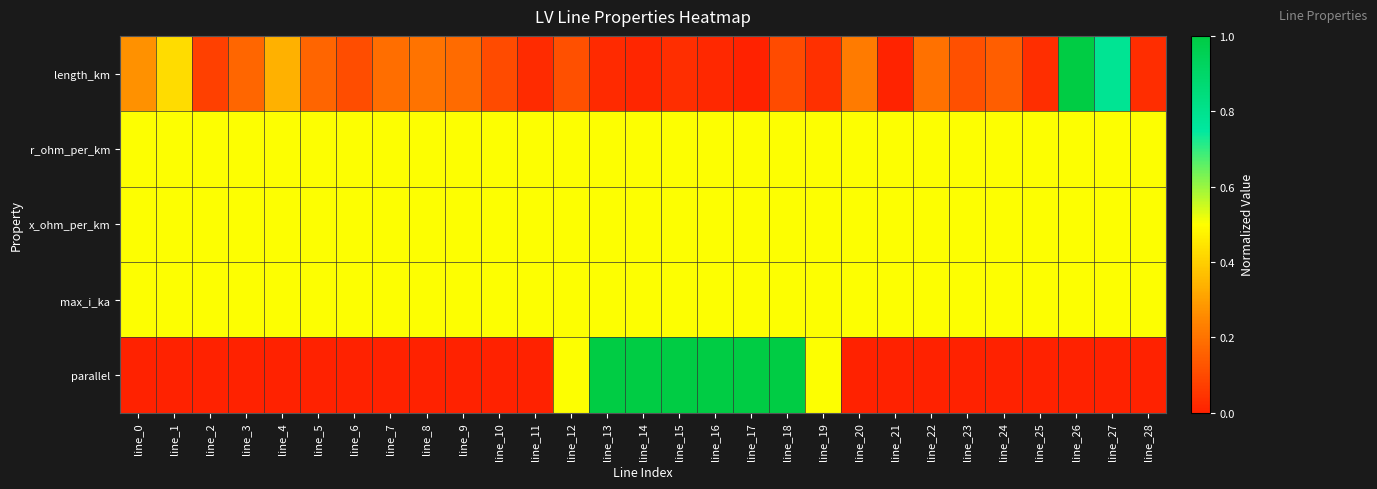

How many data points does each series have?

29